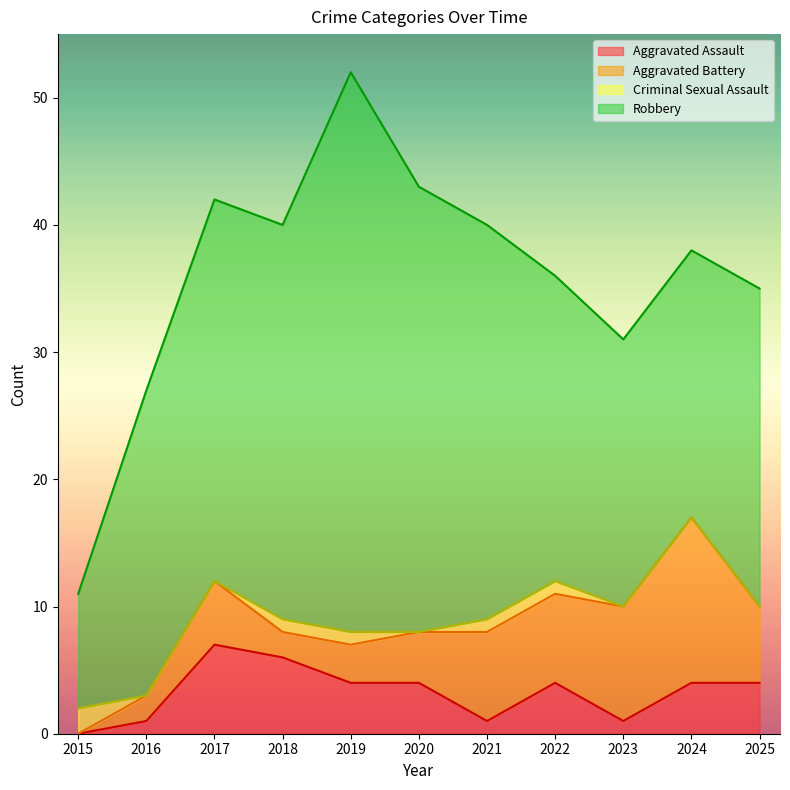

At which category is the sum across all series the highest?

2019